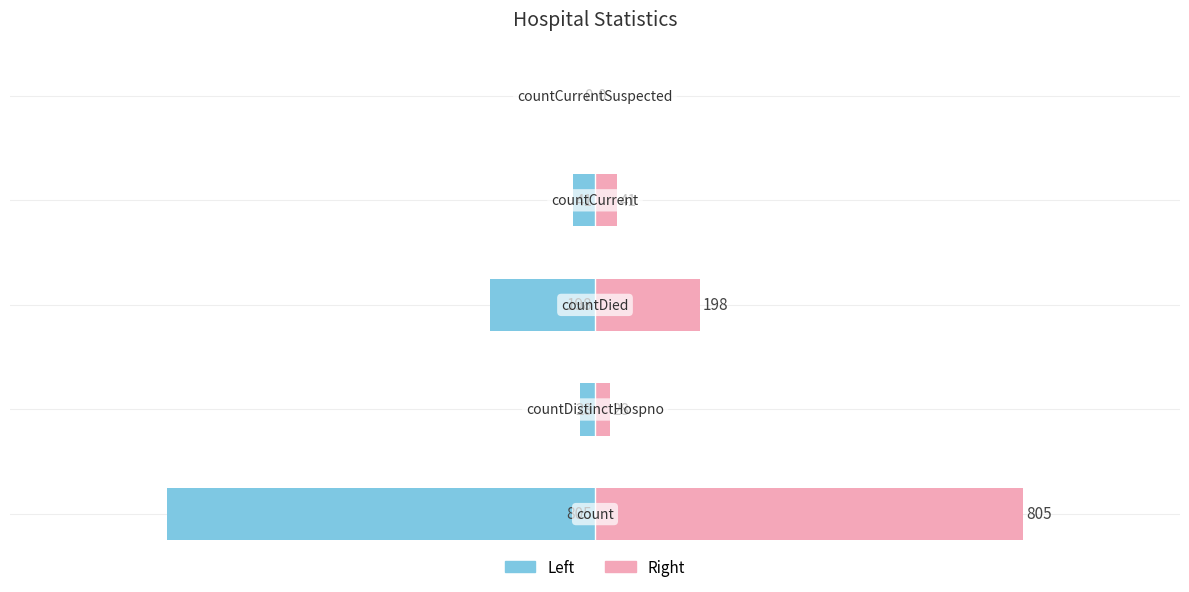

At 4, list the series in order from smallest to largest.

values (left), values (right)